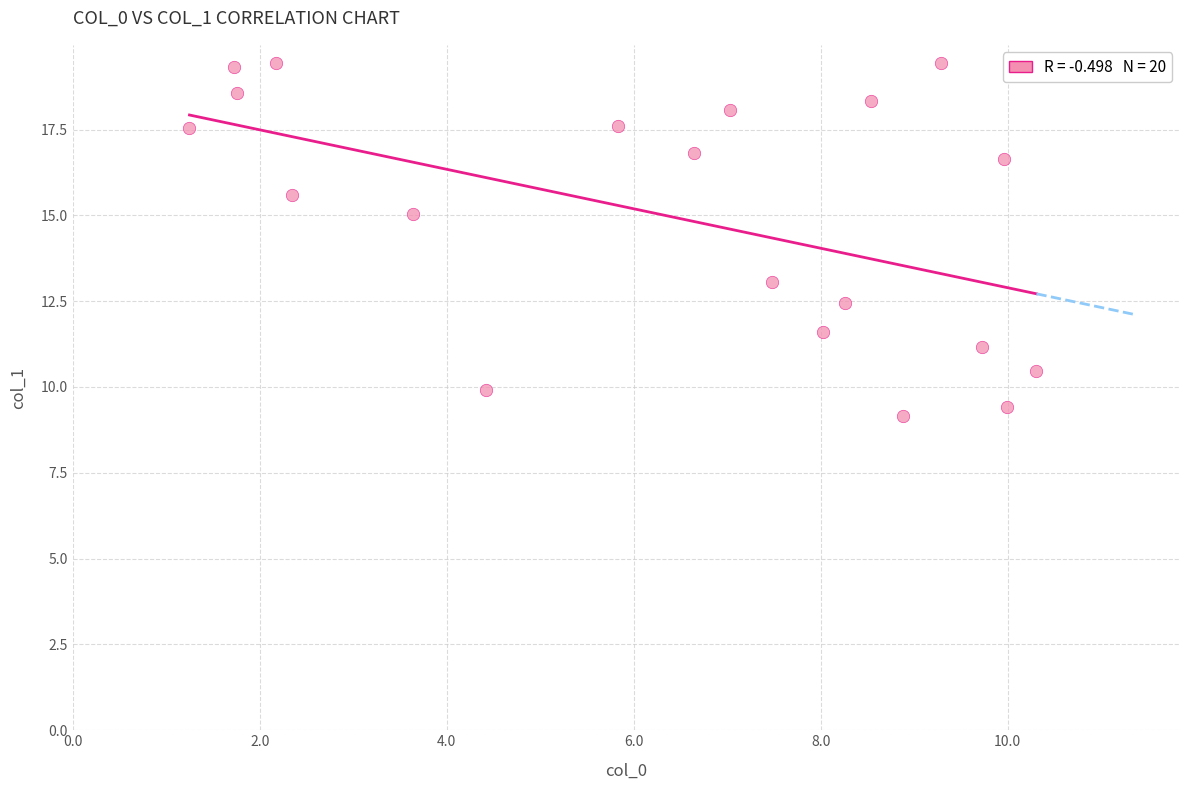

What is the range of X values (max minus min)?

9.1